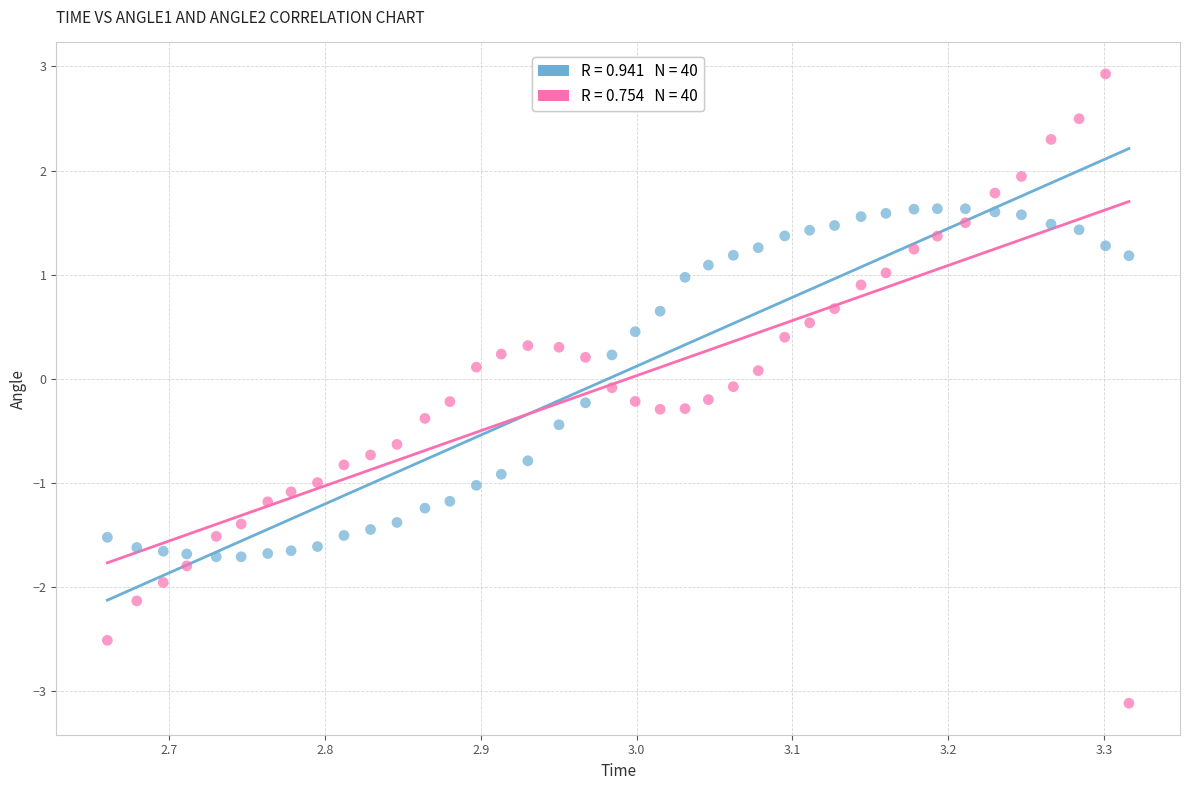

Across all data points, what is the range of X values (max minus min)?

0.7